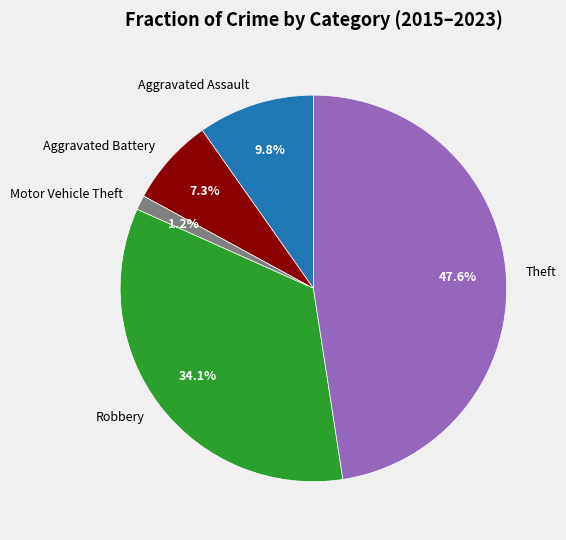

To the nearest percent, what portion does Robbery represent?

34%